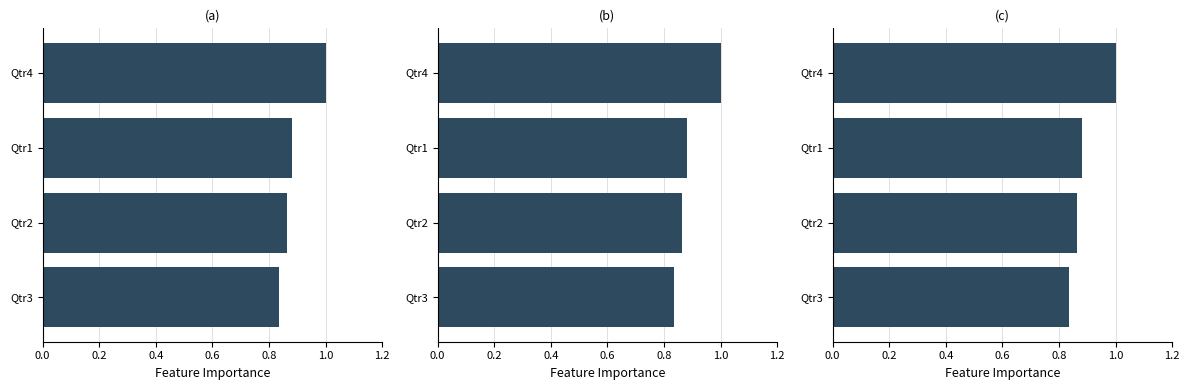

The panel_0 series shows 1.4 at Qtr2. True or false?

False